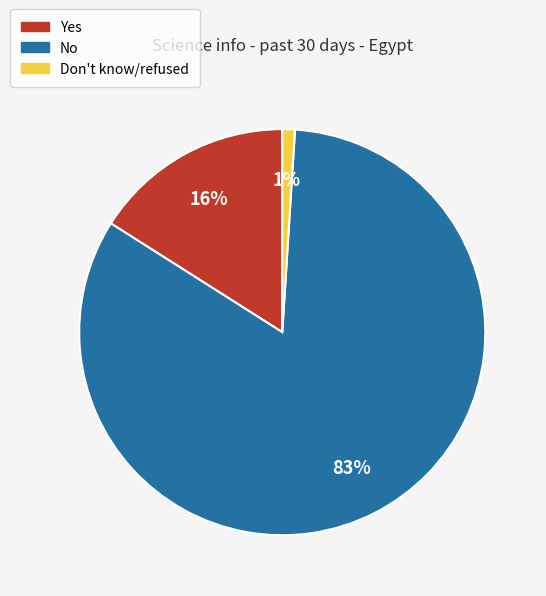

True or false: Yes accounts for 7% of the total.

False